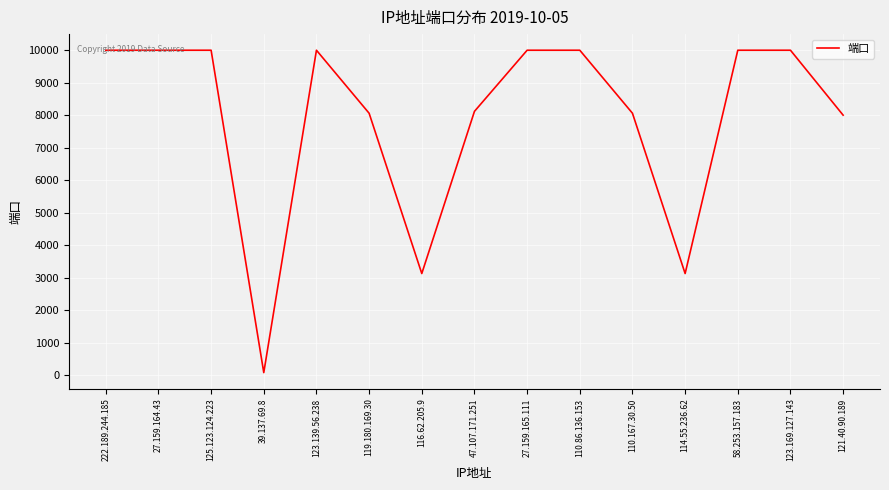

What position from the left is 39.137.69.8?

4